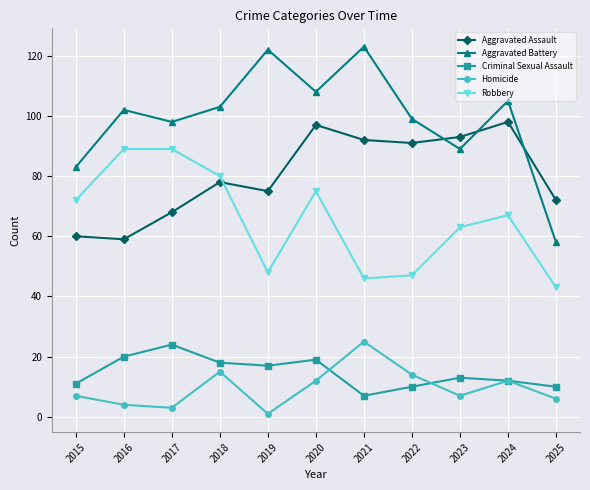

What is the minimum value shown in the chart?

1